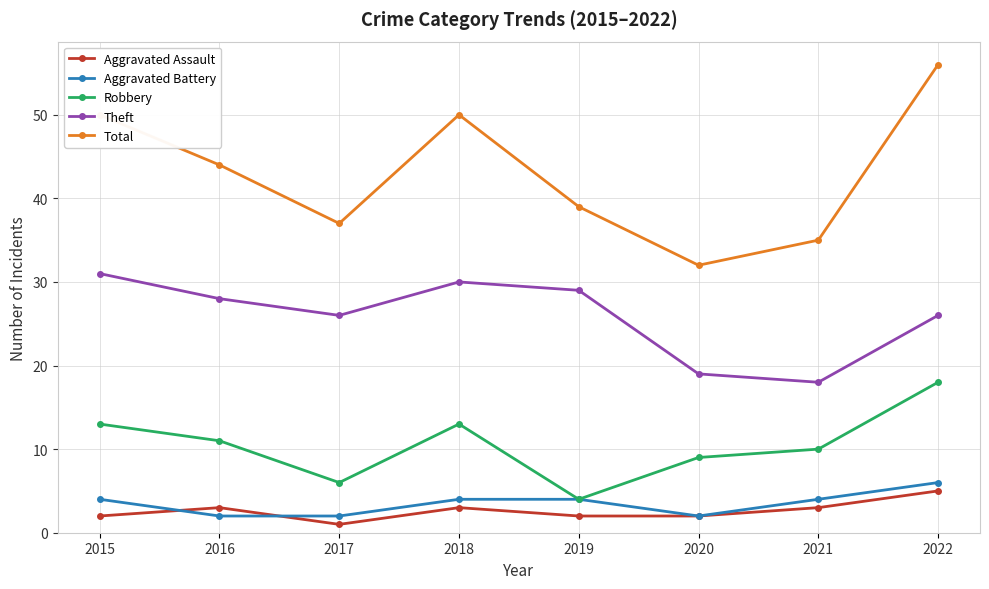

The Aggravated Battery series shows 2 at 2017. True or false?

True